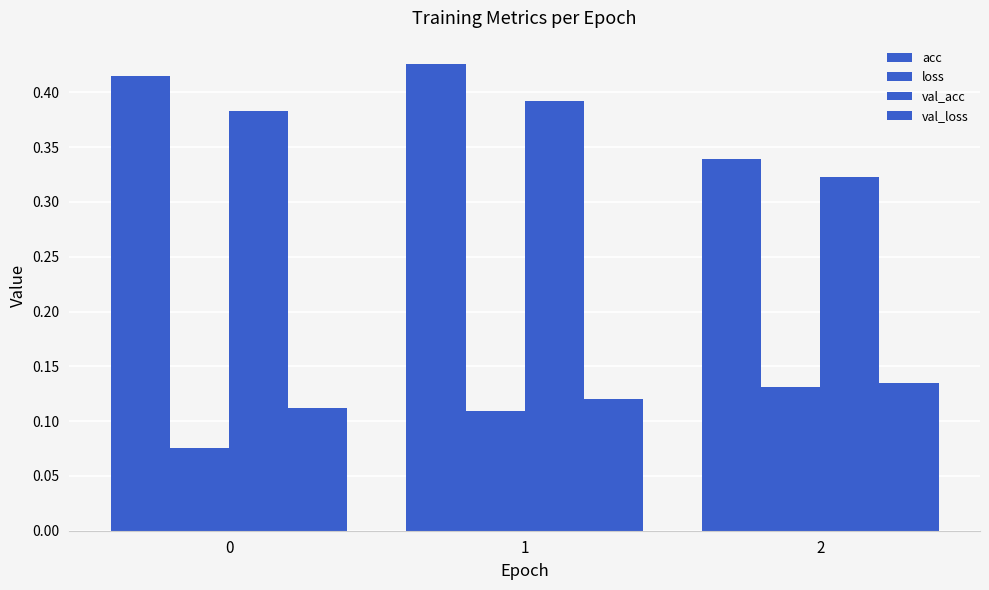

List the series in order of their peak value, highest first.

acc, val_acc, val_loss, loss